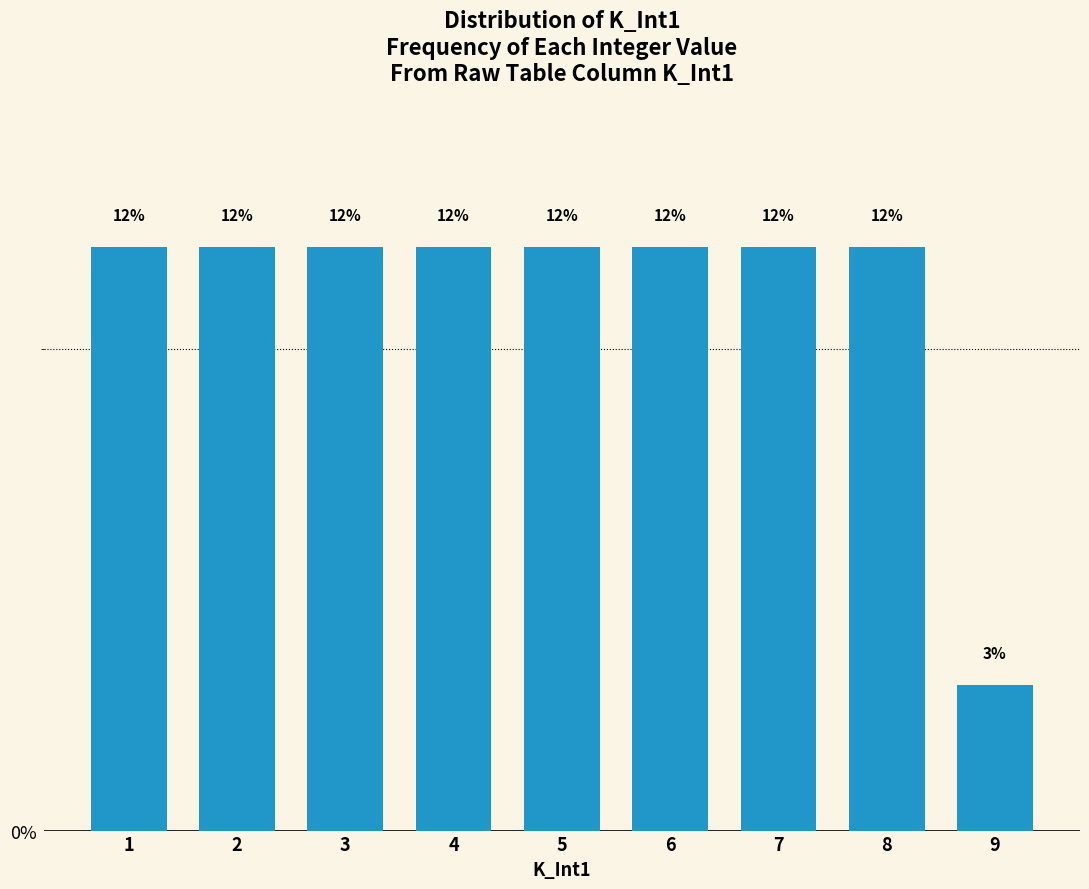

How many bars are there in total?

9